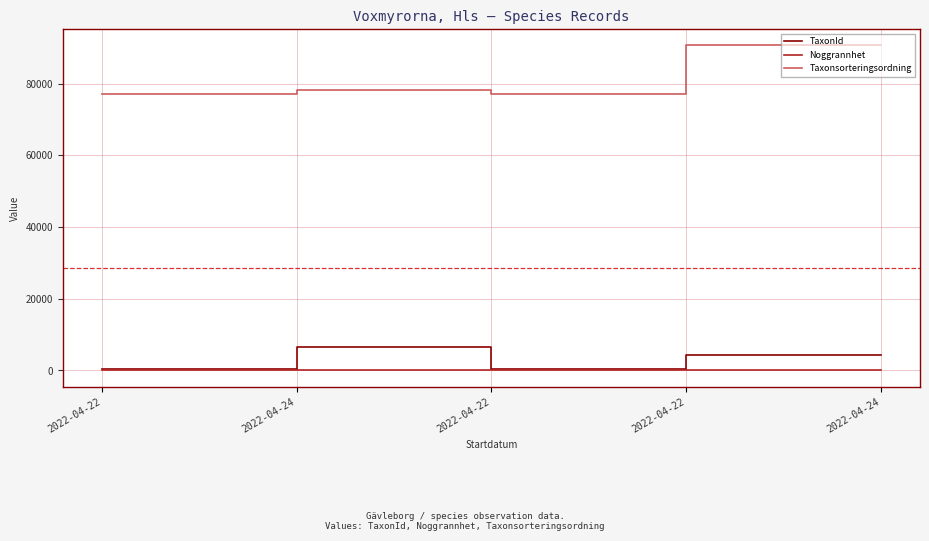

What is the average value of the Noggrannhet series?

25